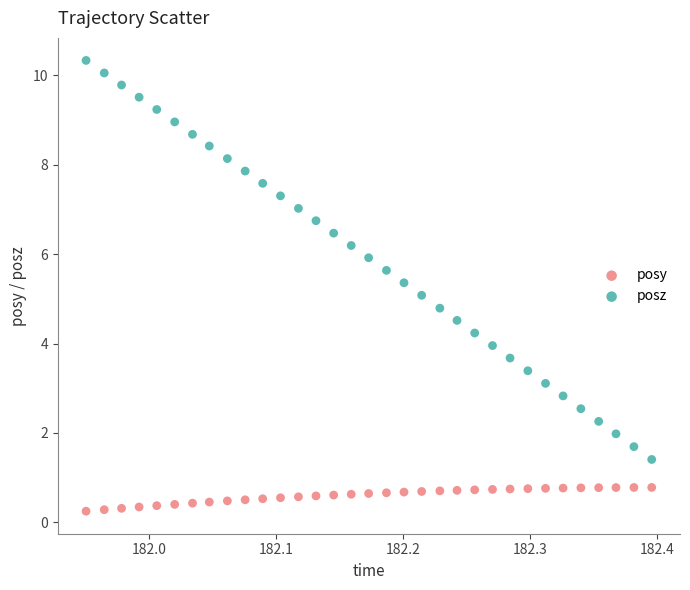

Which series has the largest Y range (max minus min)?

posz